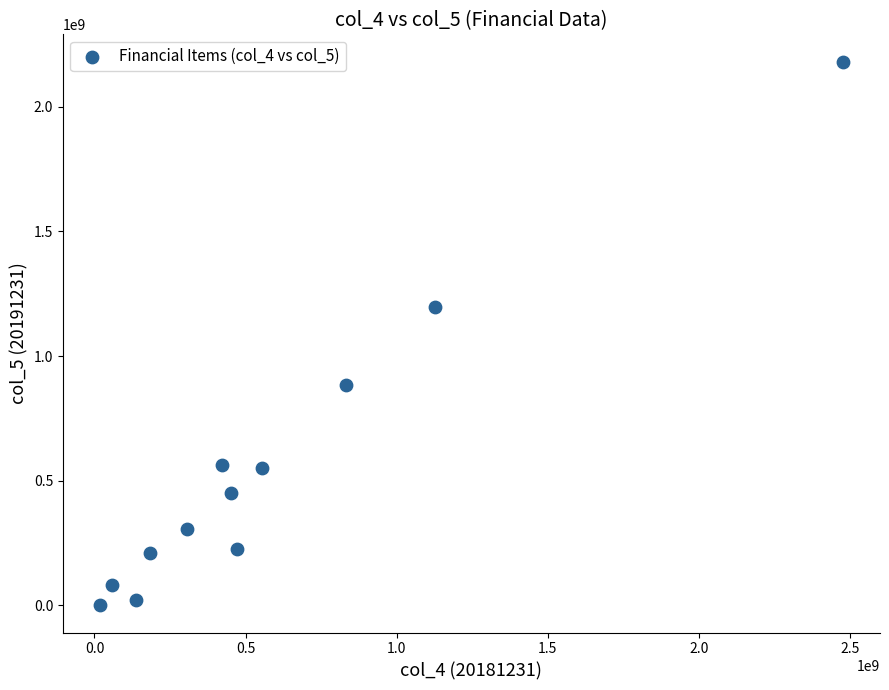

What Y value in the scatter plot is closest to 1090785156?

1197943625.3